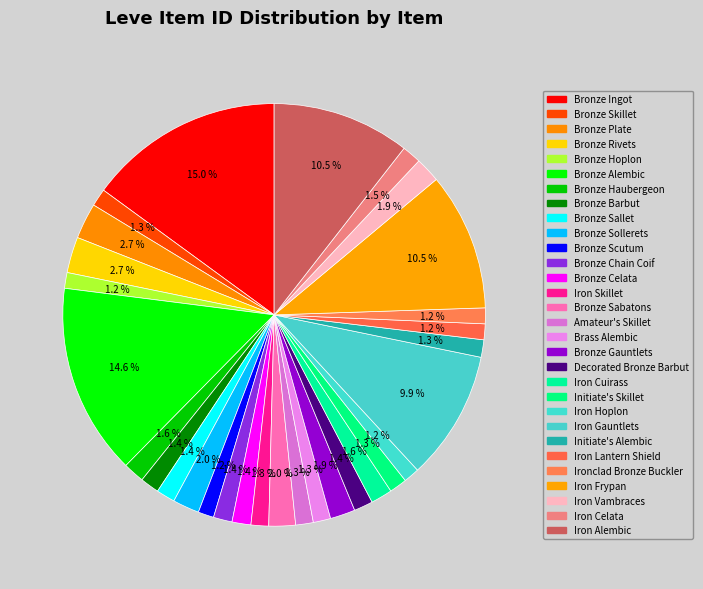

True or false: Amateur's Skillet accounts for 11% of the total.

False